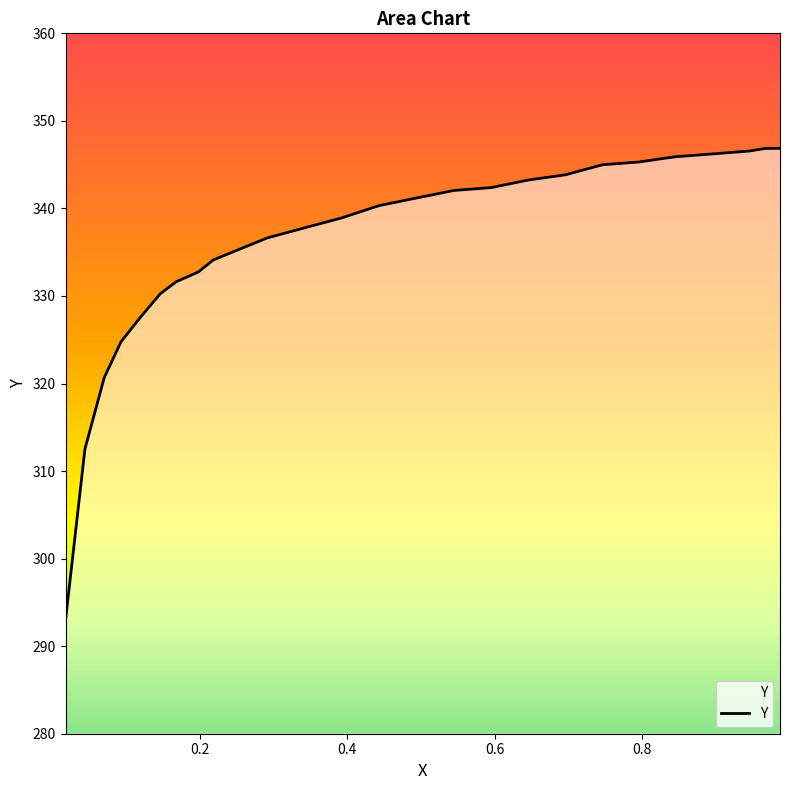

What is the sum of all values?

8731.1